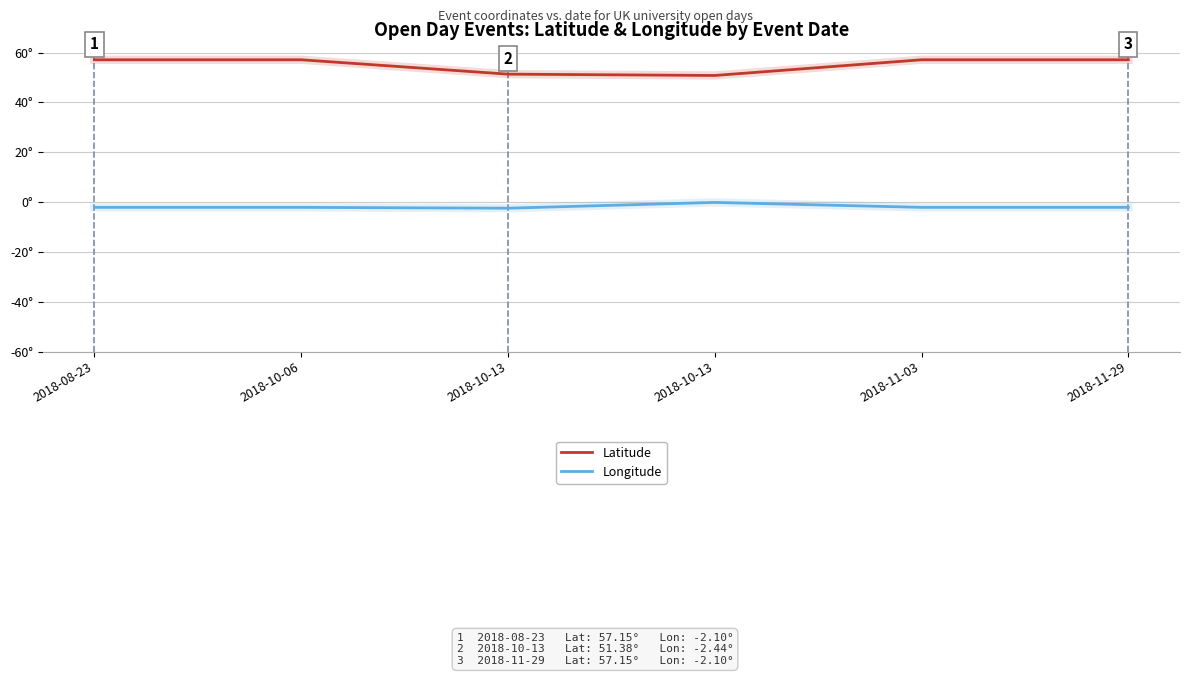

What are all the series names shown in the legend?

Latitude, Longitude